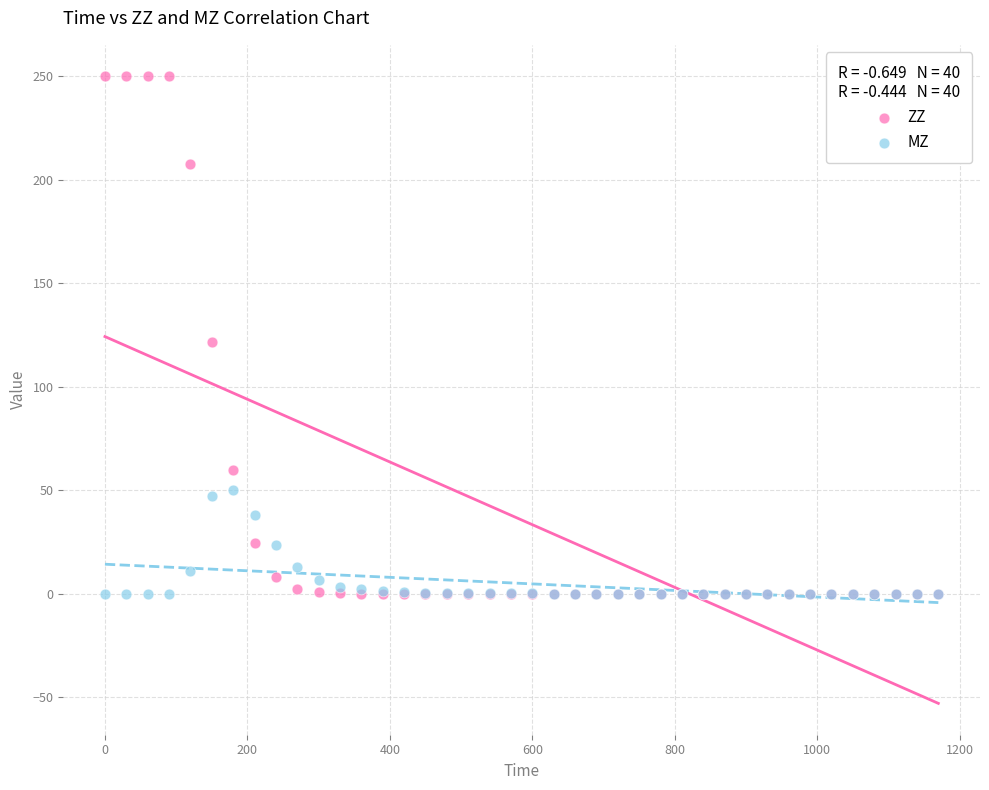

Which series has the widest spread of Y values?

ZZ